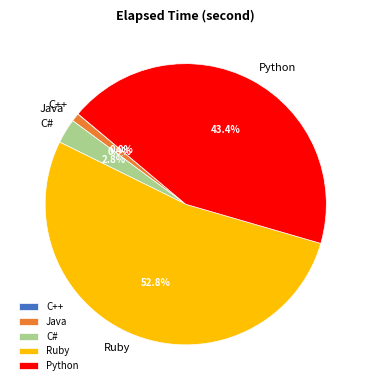

Approximately how many times larger is the value at Python compared to Ruby?

0.8